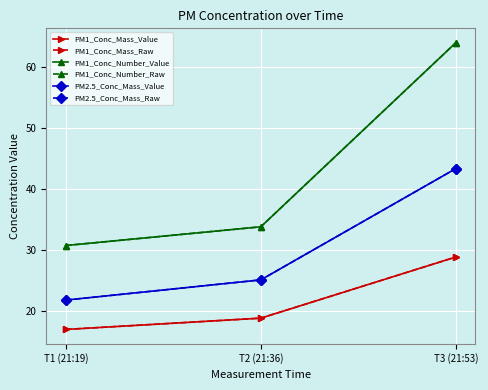

What is the difference between the highest and lowest values at T1 (21:19)?

13.8